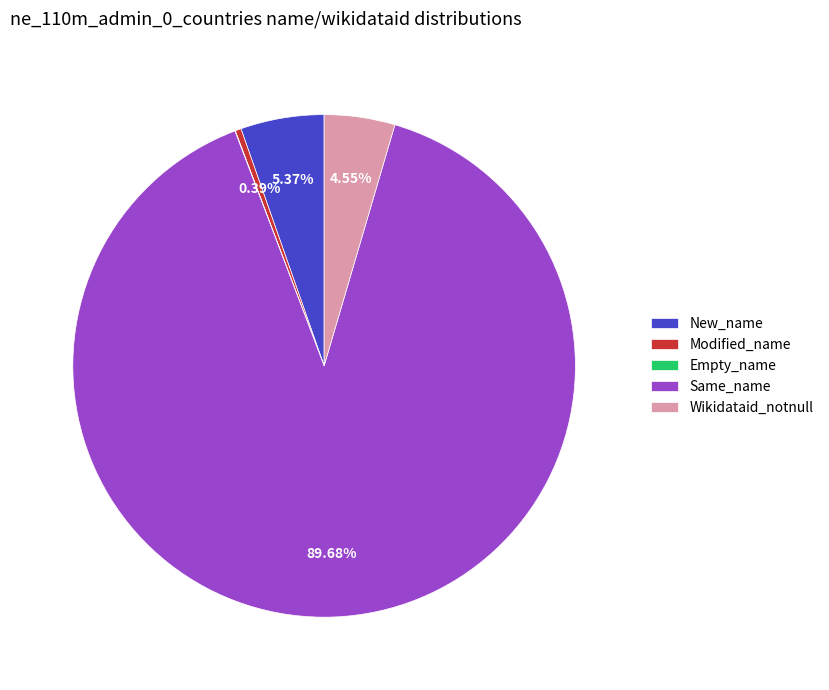

To the nearest percent, what percentage of the pie is Same_name?

90%